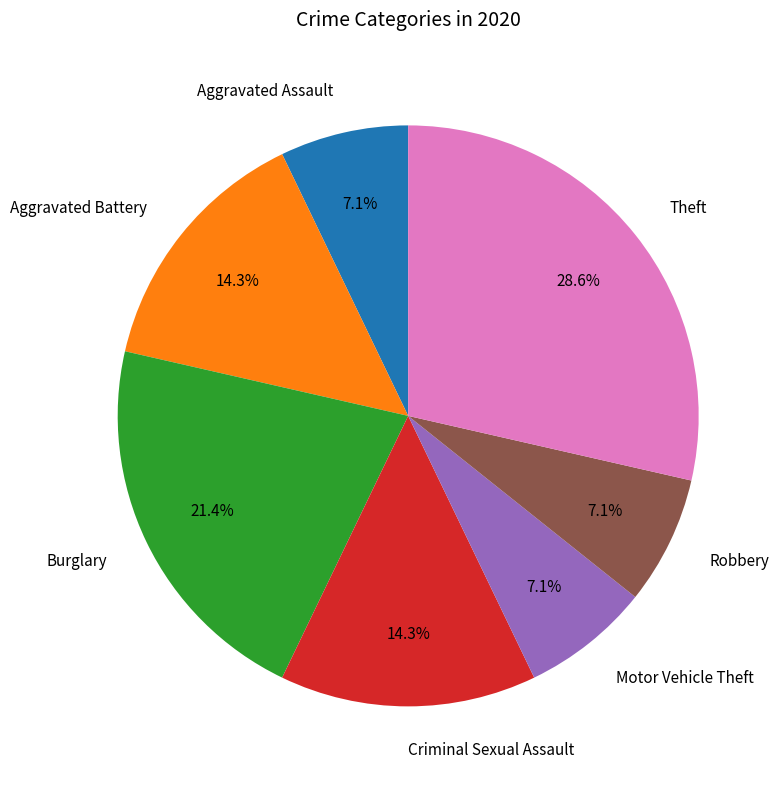

What percentage is NOT represented by Motor Vehicle Theft?

92.9%